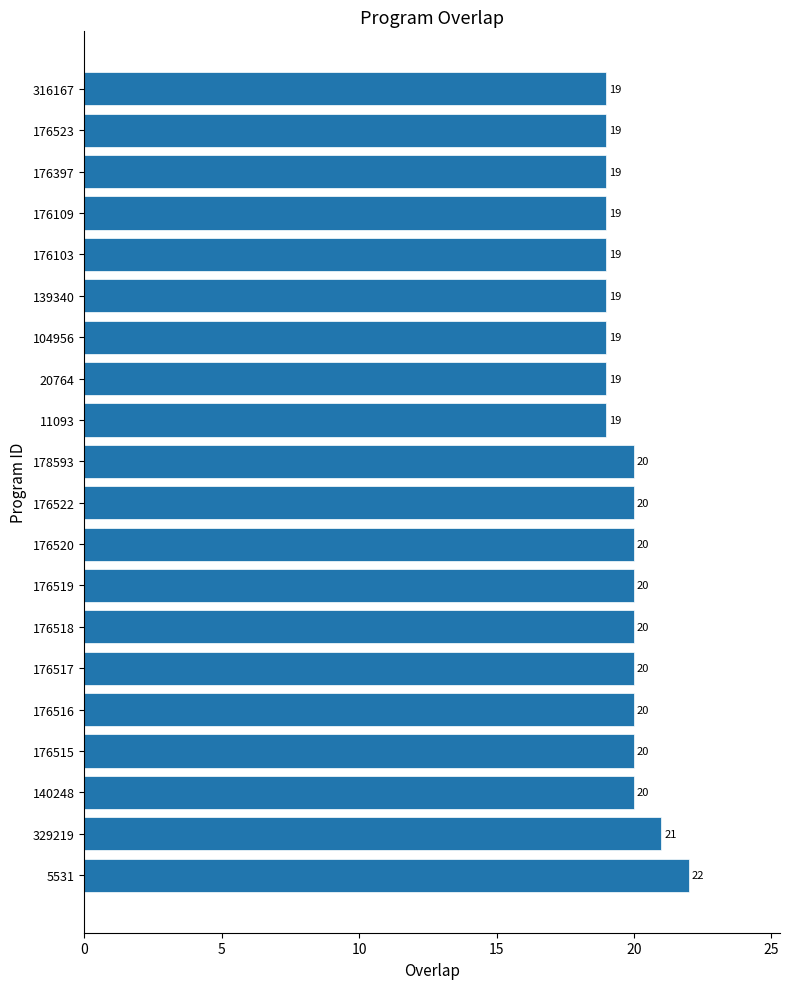

How many values are between 19 and 20?

18